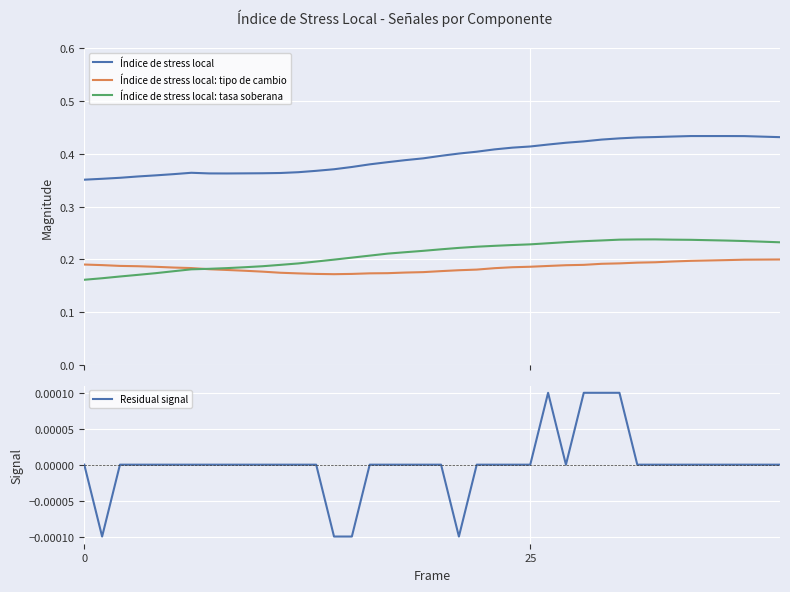

What is the sum of all Índice de stress local: tipo de cambio values?

7.4